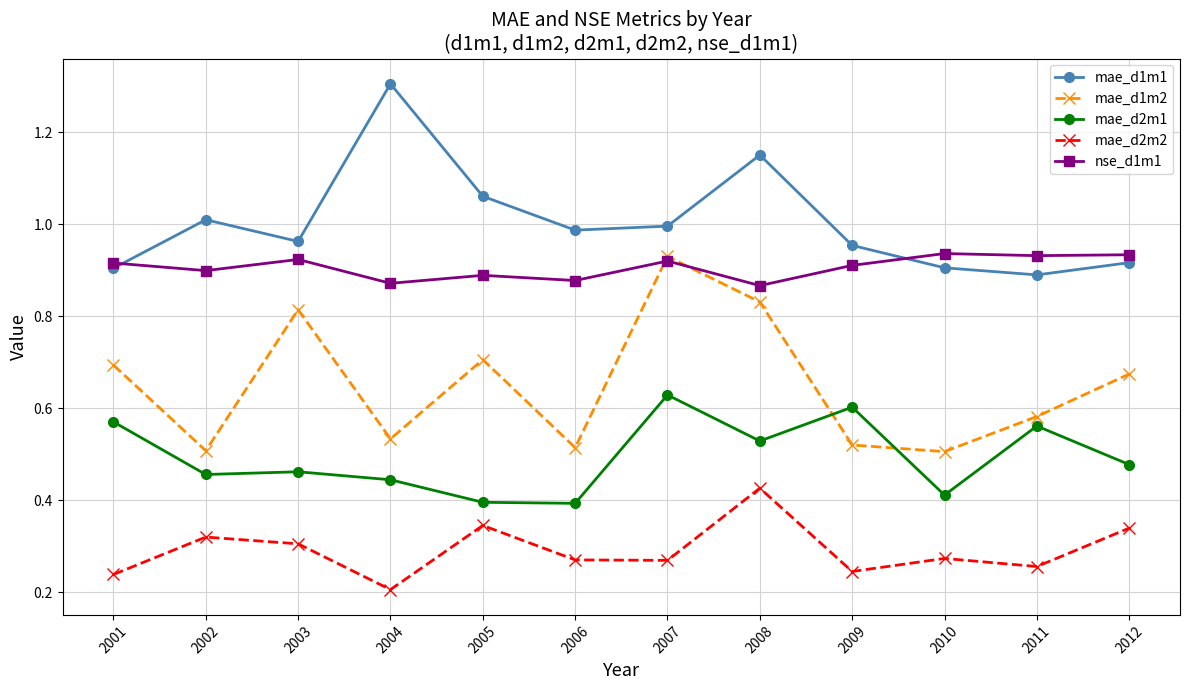

Which category has the lowest value in the mae_d2m2 series?

2004